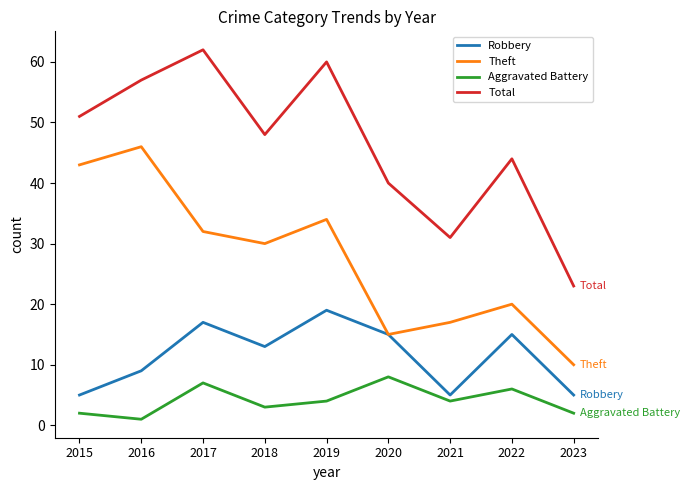

What is the spread (max minus min) of values at 2016?

56